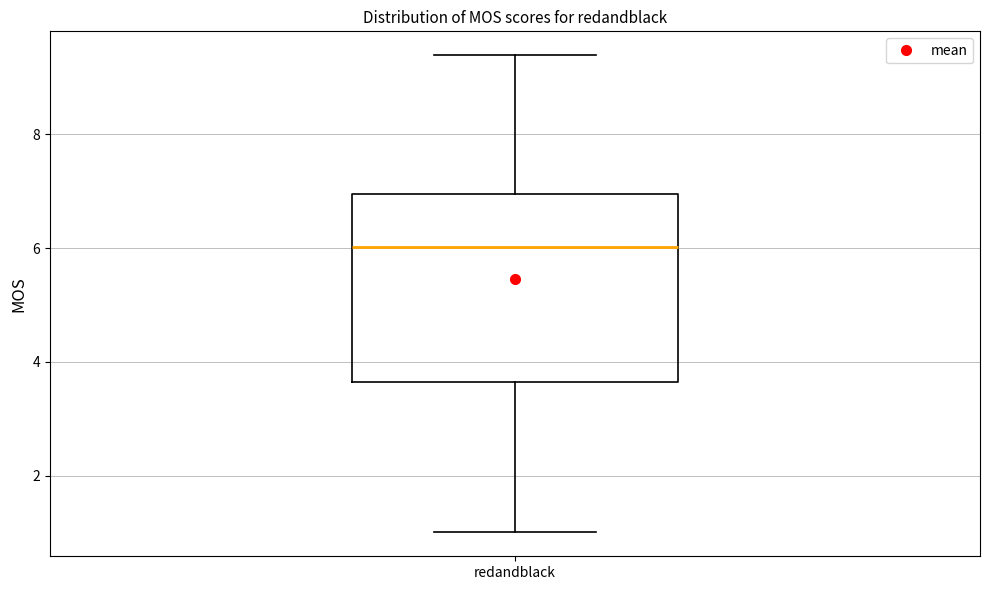

Where does the median line of the box for redandblack sit on the y-axis? The values are not printed on the chart, so give them approximately, as read against the axis.

6.0